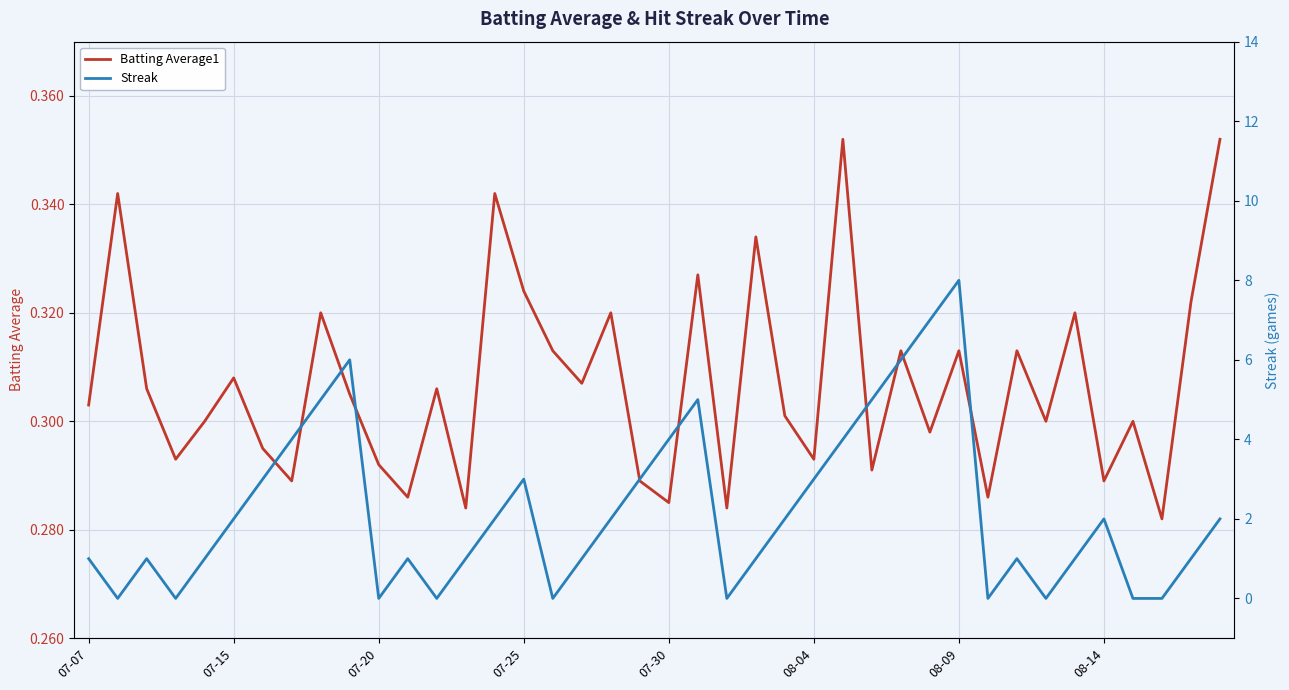

What is the maximum value for Batting Average1?

0.4